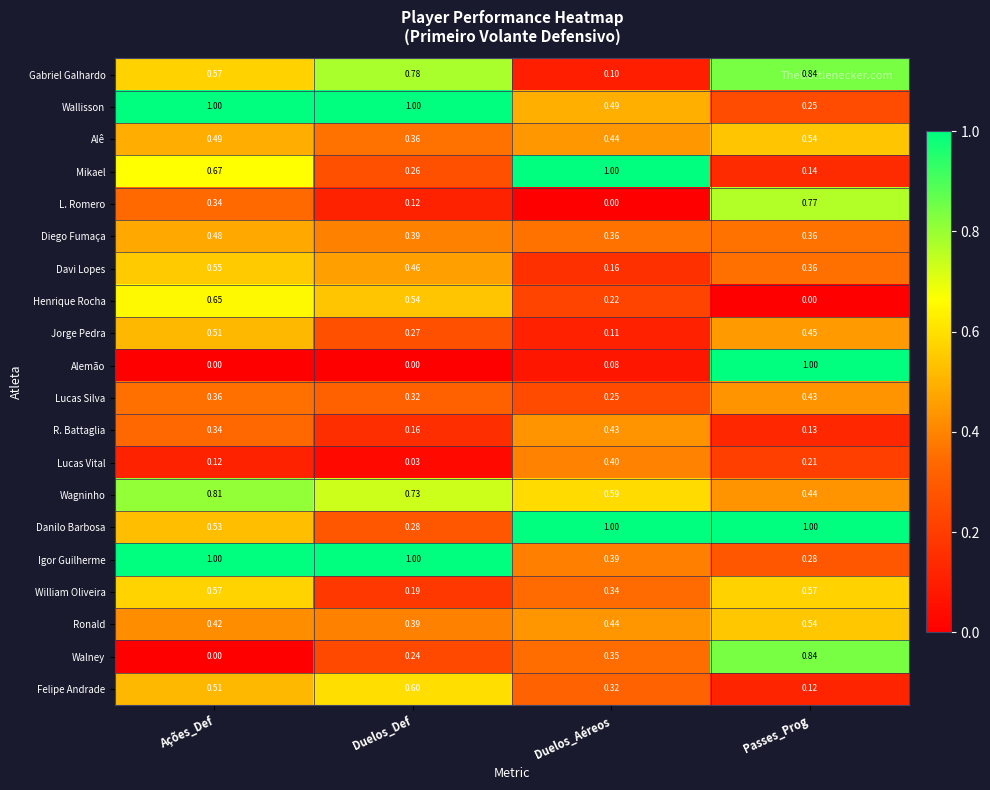

Which series changed the most between Ações_Def and Passes_Prog?

Alemão